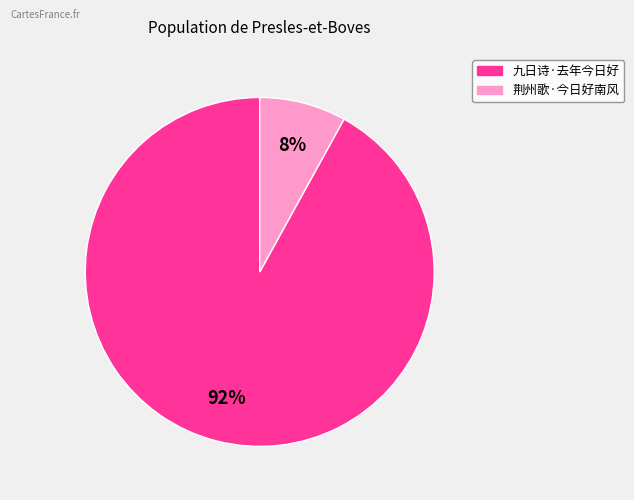

To the nearest percent, what is the difference between the 九日诗·去年今日好 and 荆州歌·今日好南风 slice percentages?

84%